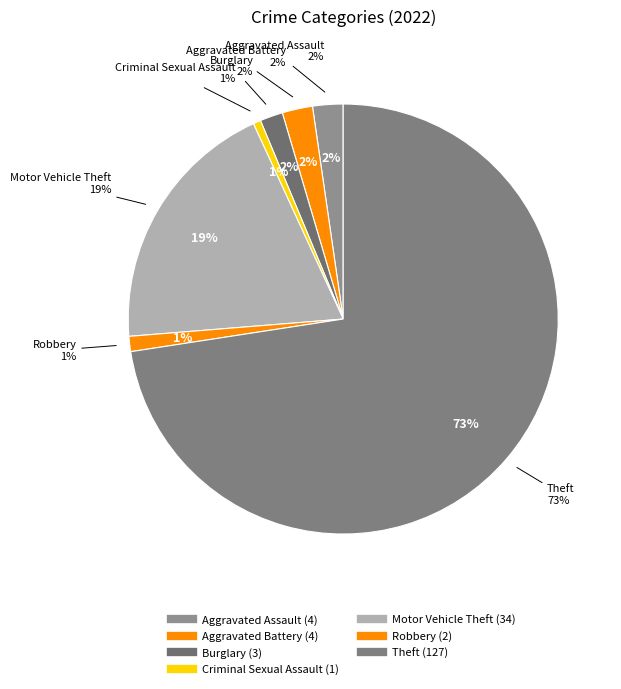

Does Theft account for over 50% of the chart?

Yes